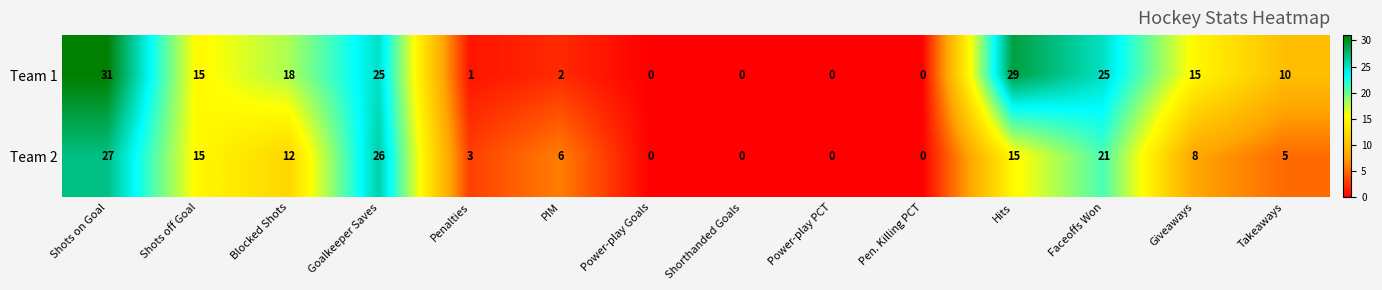

List the series in order of their peak value, lowest first.

Team 2, Team 1